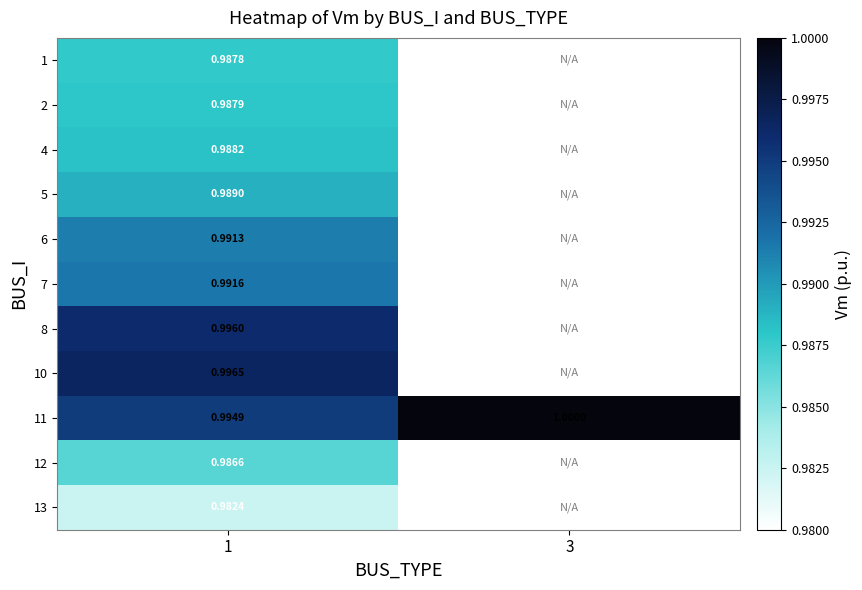

Is the value of 2 at 1 greater than the value of 11 at 1?

No